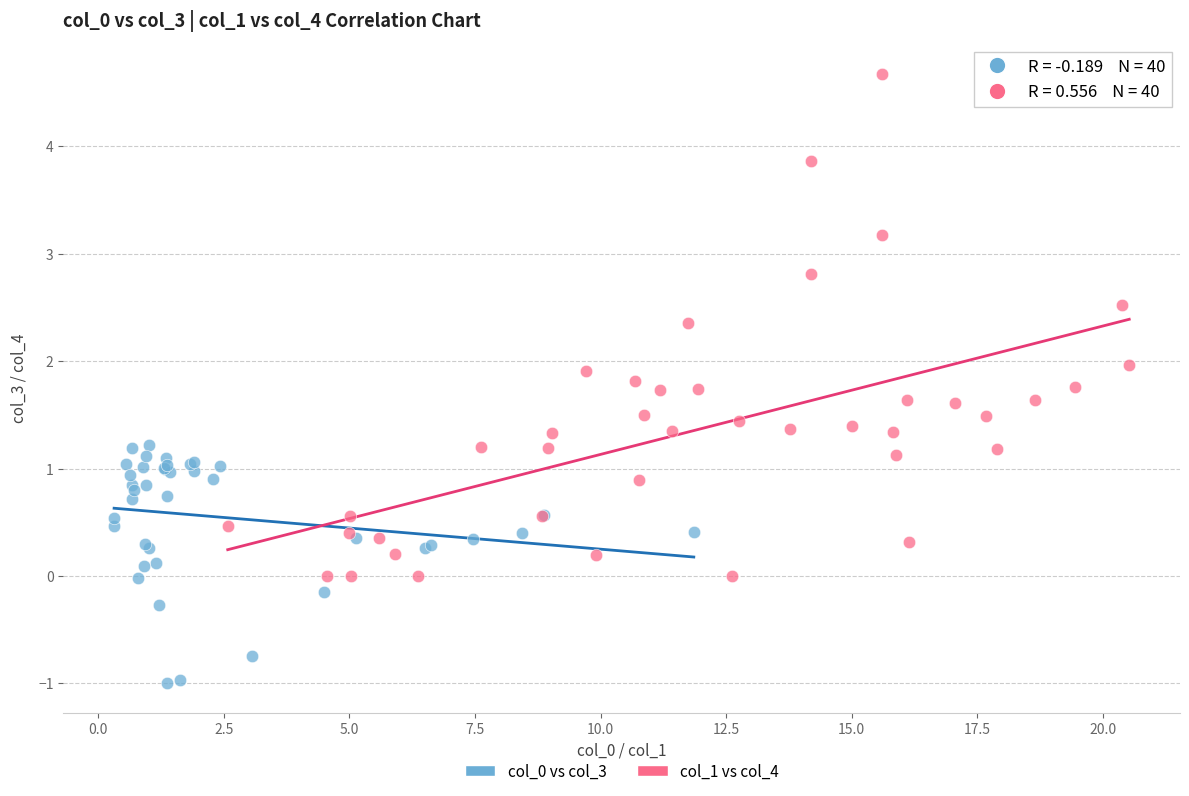

Which series has the widest spread of Y values?

col_1 vs col_4